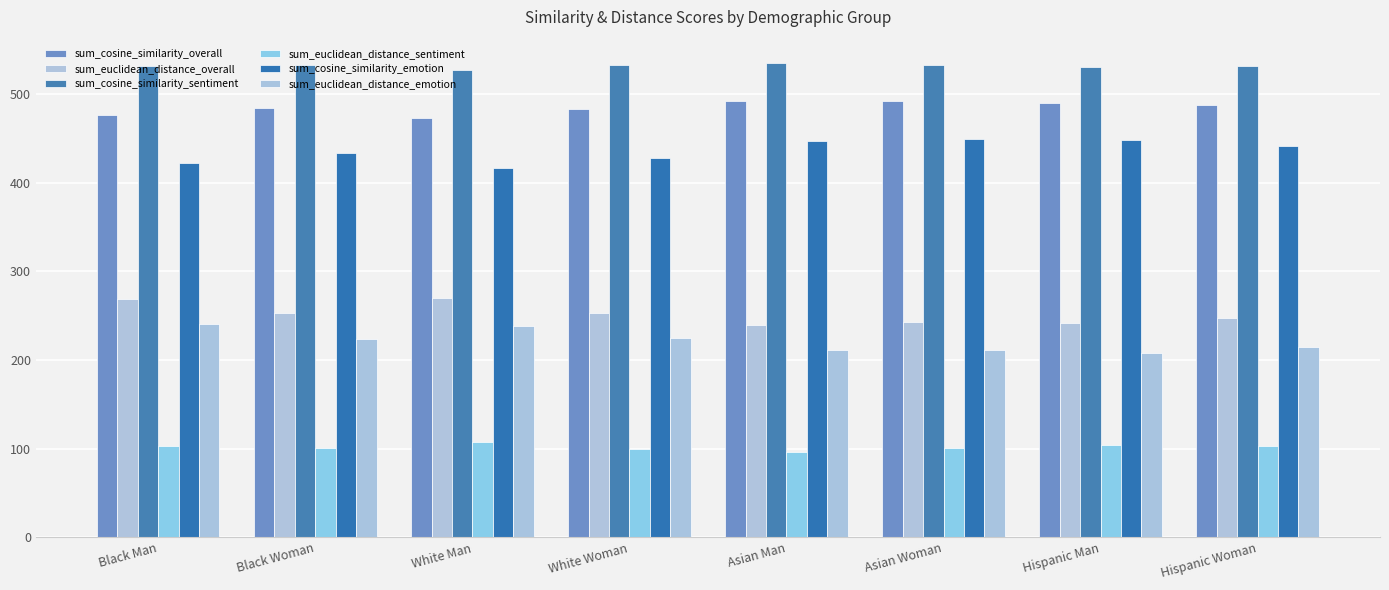

Which series changed the most between Black Woman and Hispanic Man?

sum_euclidean_distance_emotion